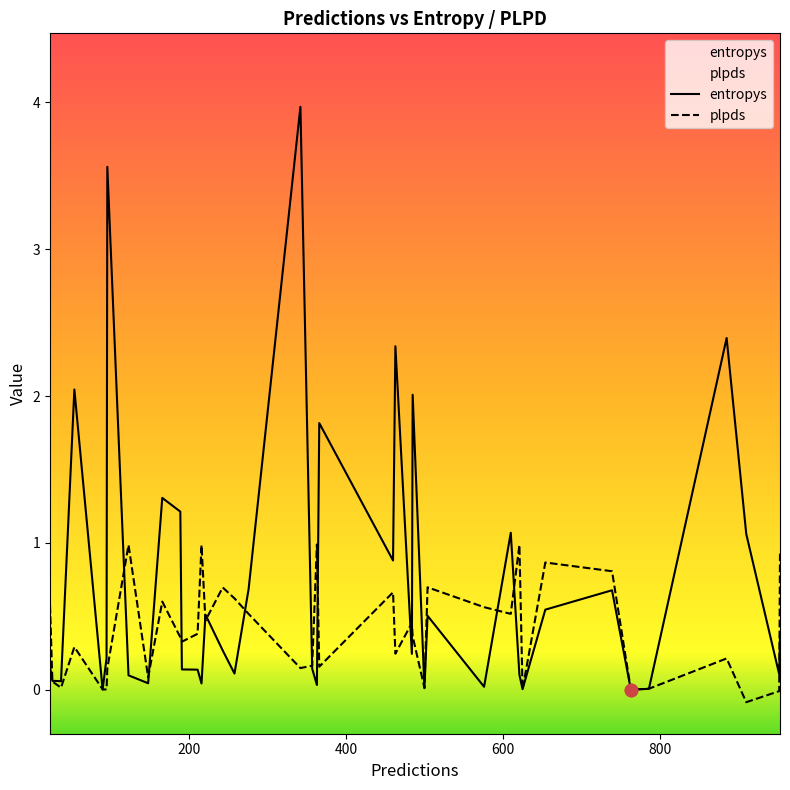

Which series reaches the maximum Y coordinate?

entropys